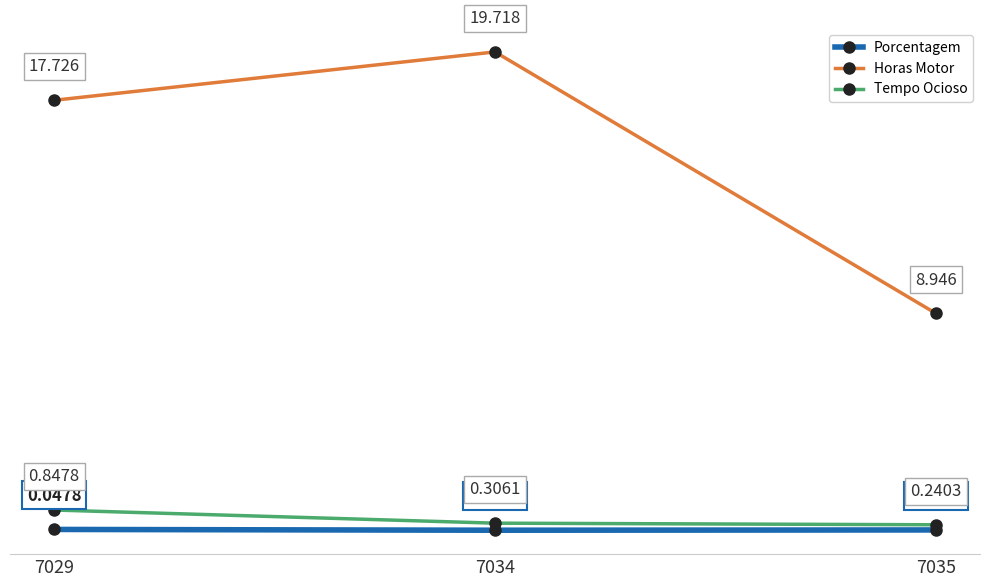

What is the difference between the highest and lowest values at 7034?

19.7